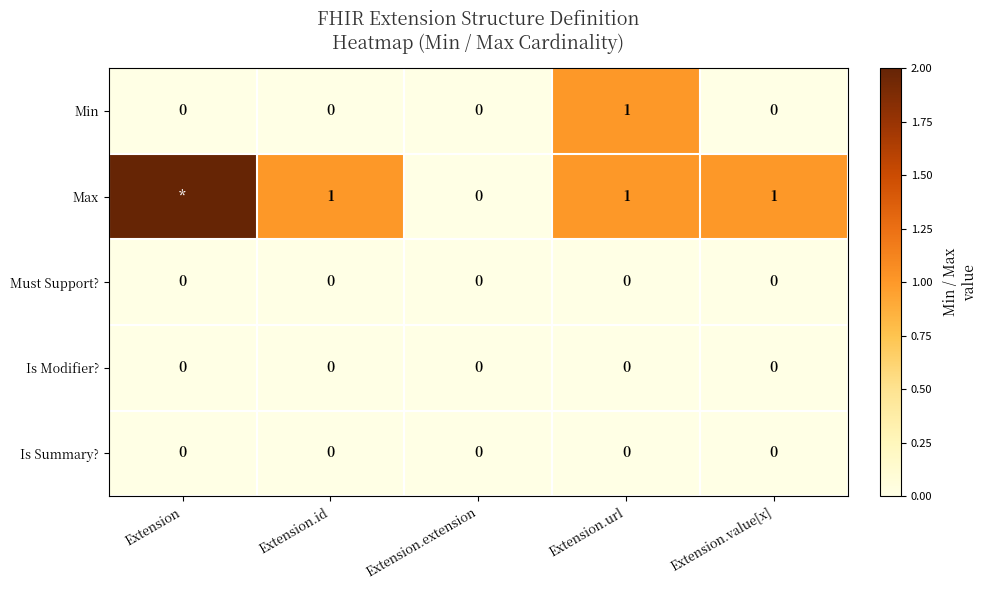

Between Extension.url and Extension.value[x], which series saw the biggest shift?

Min